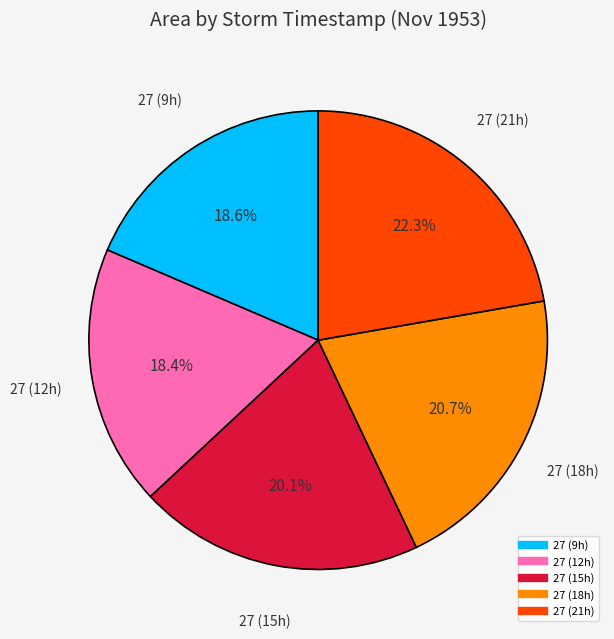

Does any single category account for the majority?

No